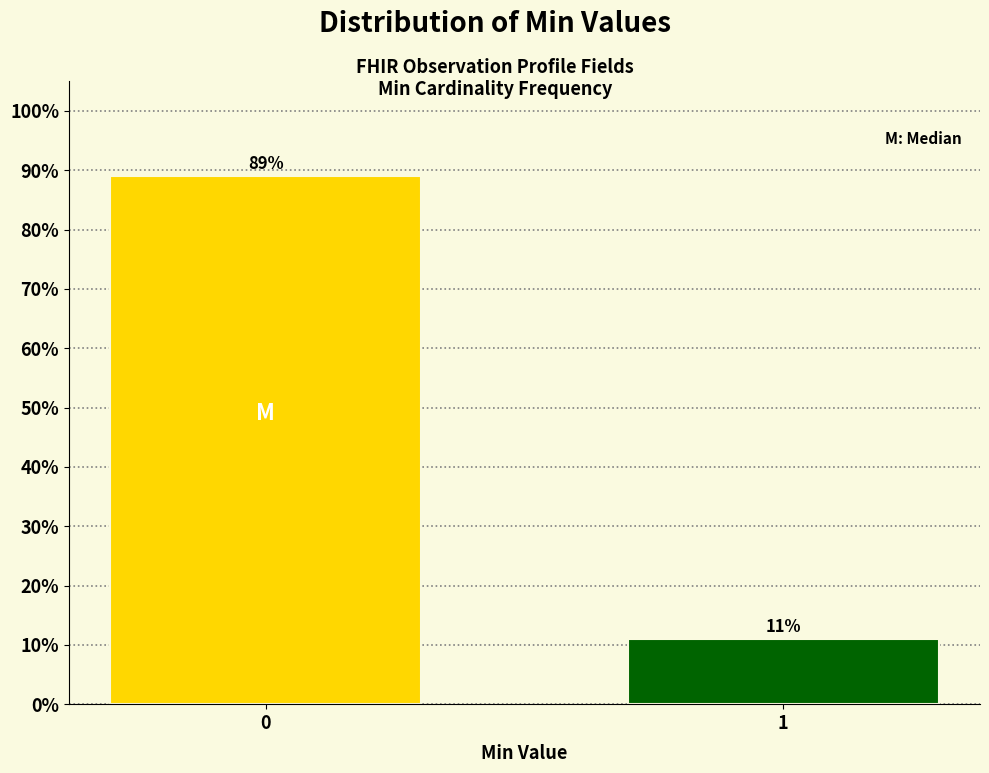

Reading left to right, extract all data points from this chart.

89.0	11.0